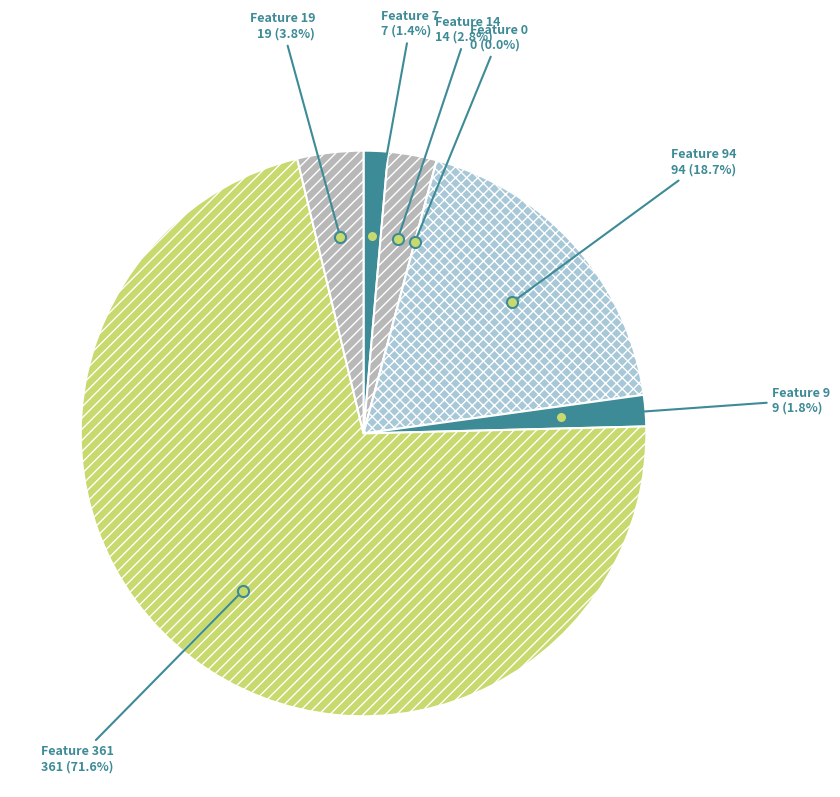

Which category has the biggest portion of the pie?

Feature 361